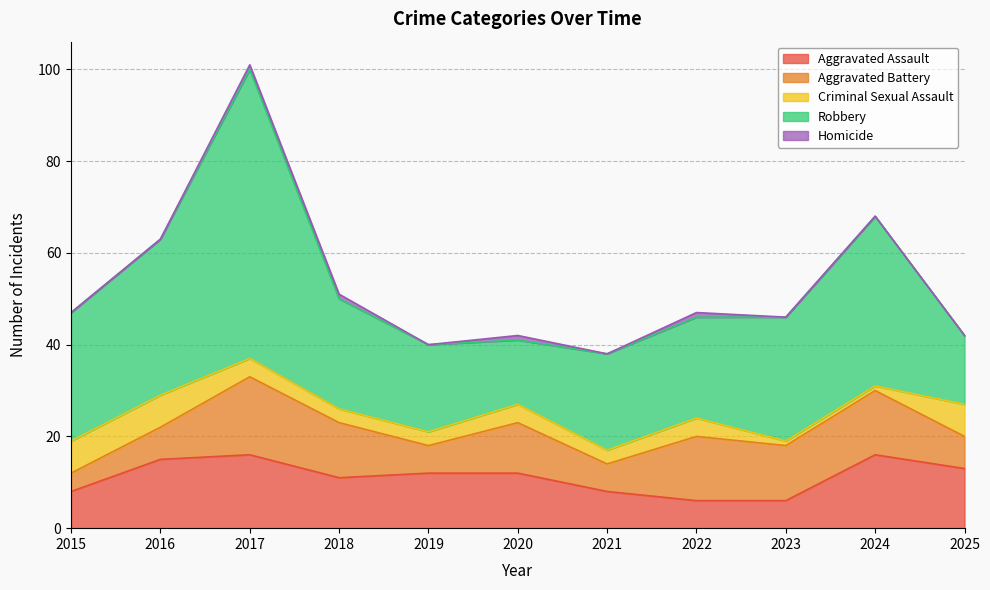

True or false: Homicide and Criminal Sexual Assault cross at least once.

False